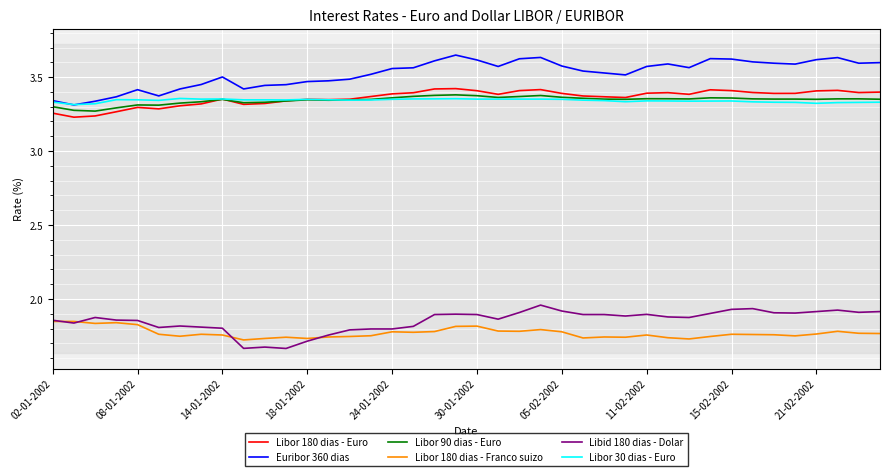

True or false: Euribor 360 dias and Libor 180 dias - Euro intersect in this chart.

False